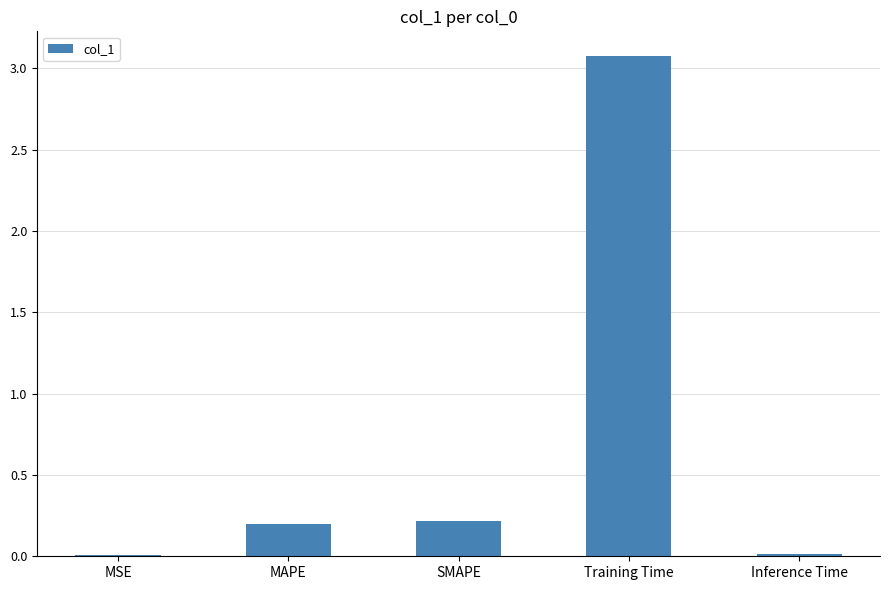

What is the sum of all values?

3.5